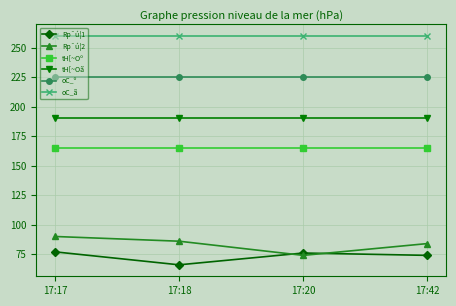

True or false: oC_ã has more than 1 points higher than both neighbors.

False